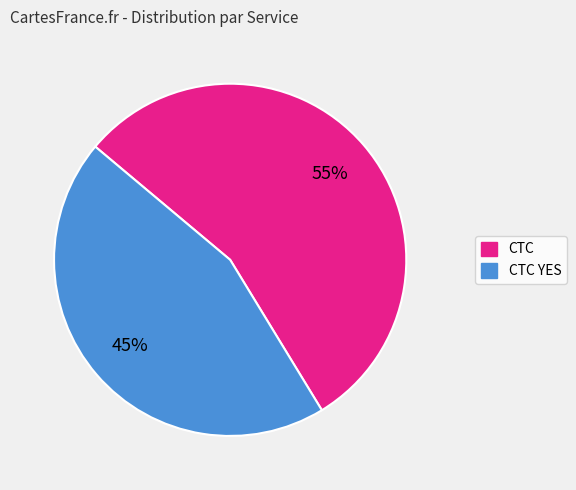

How many slices are in this pie chart?

2